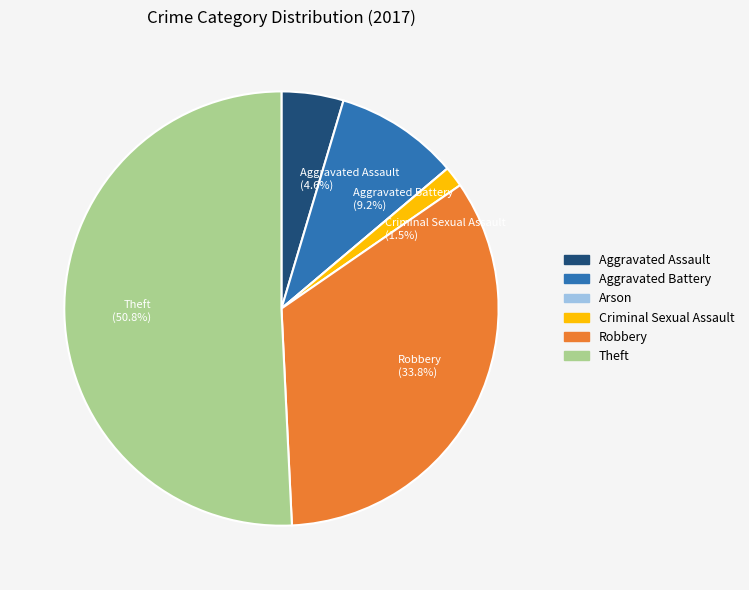

What portion of the pie excludes Robbery?

66.2%